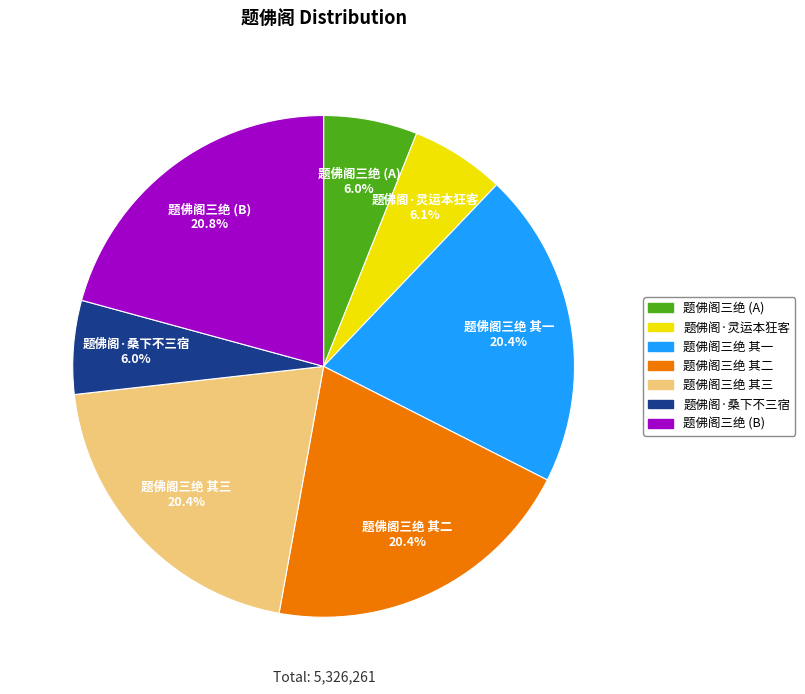

Does any single category account for the majority?

No